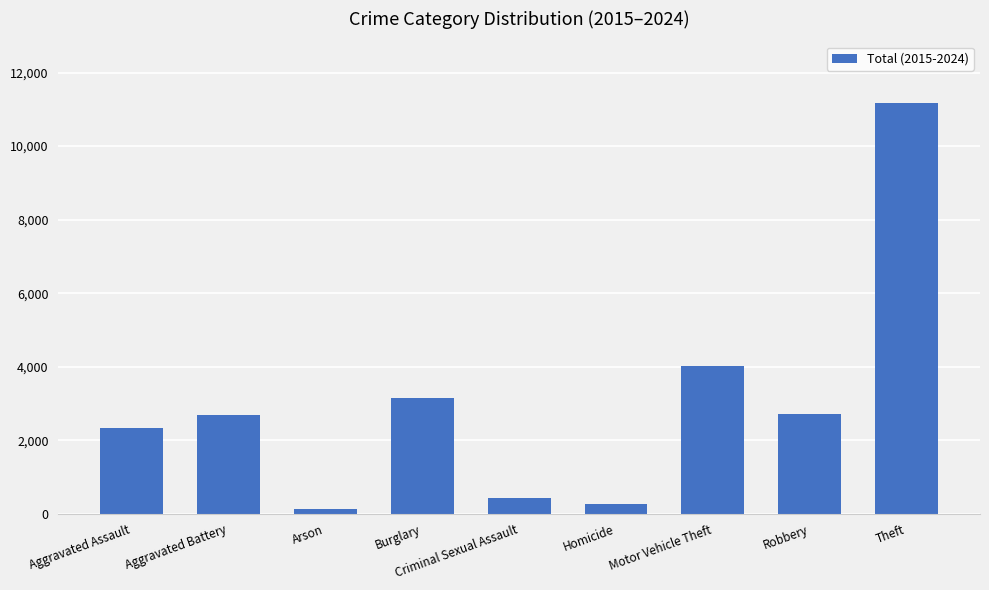

Between Criminal Sexual Assault and Burglary, which is larger?

Burglary